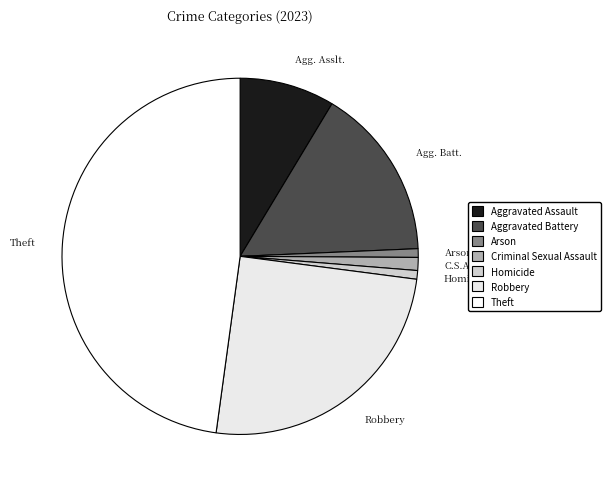

What is the largest slice in the pie chart?

Theft